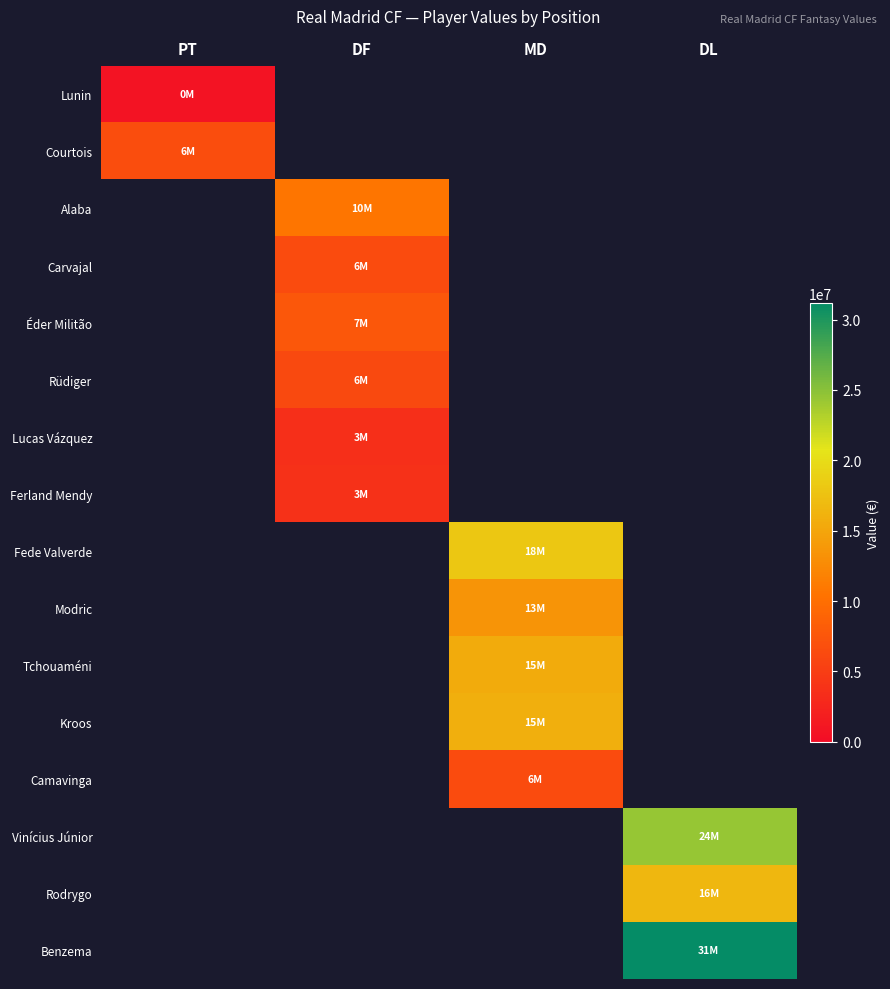

What is the minimum value shown in the chart?

810000.0